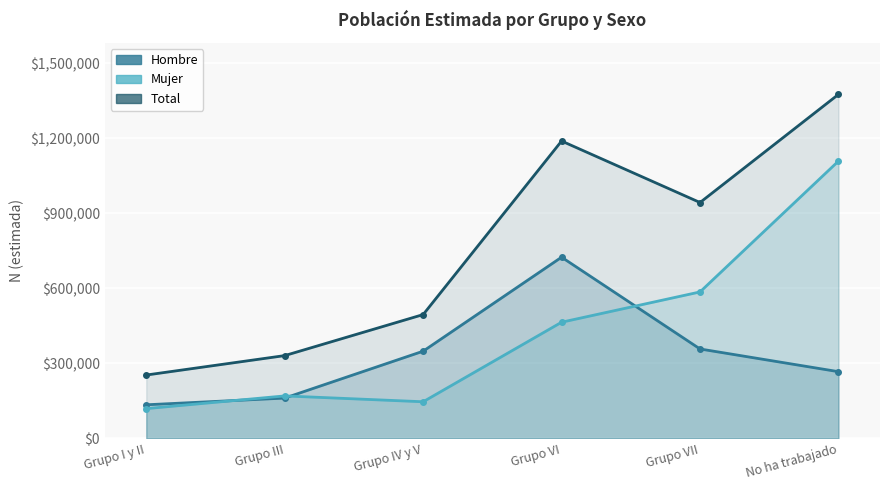

Between Grupo IV y V and Grupo VI, which series saw the biggest shift?

Total